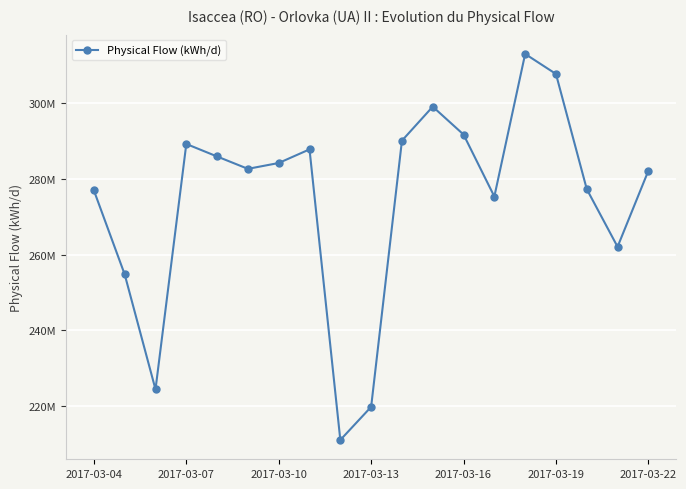

What is the maximum value shown in the chart?

313028703.6